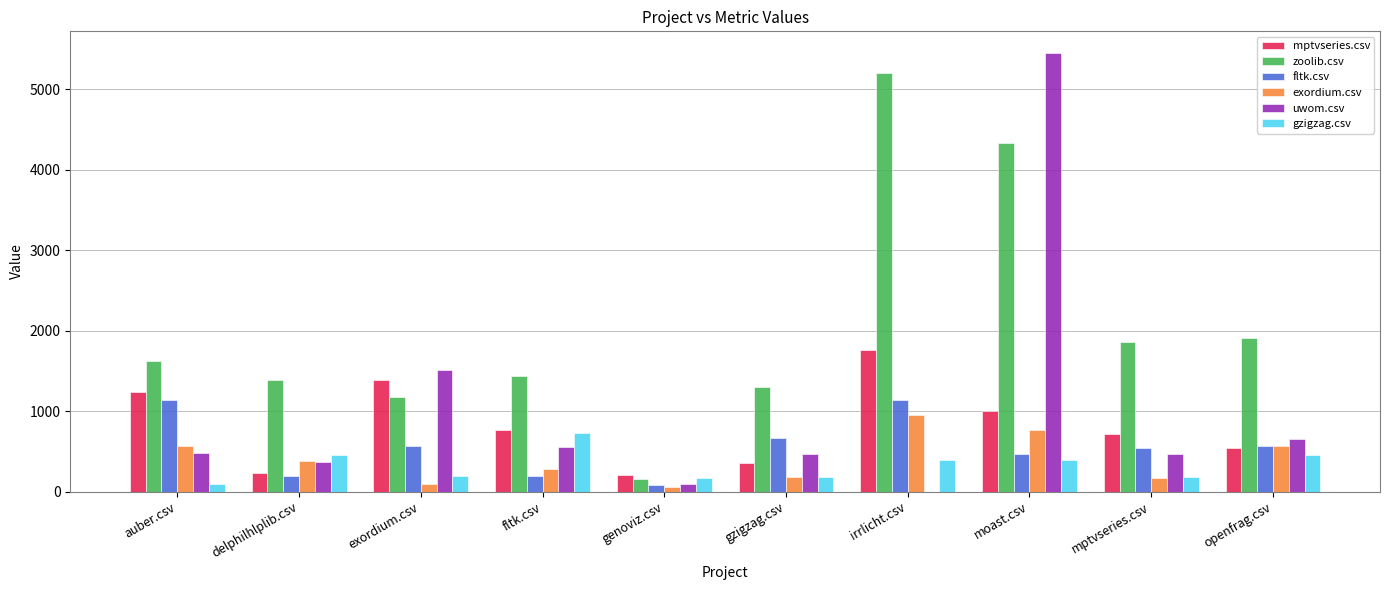

At which label is zoolib.csv closest to 2677?

openfrag.csv